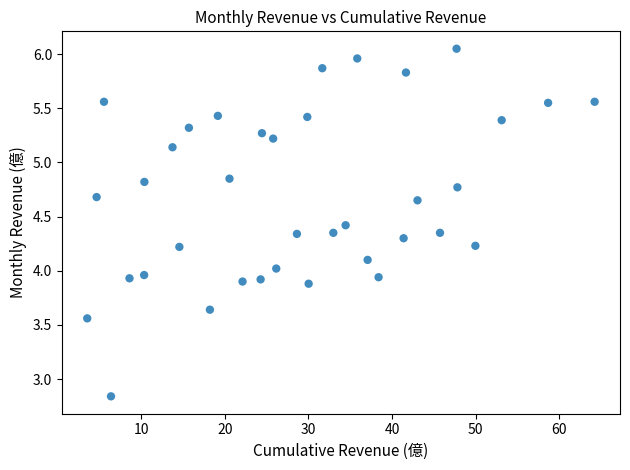

What is the range of X values (max minus min)?

60.6